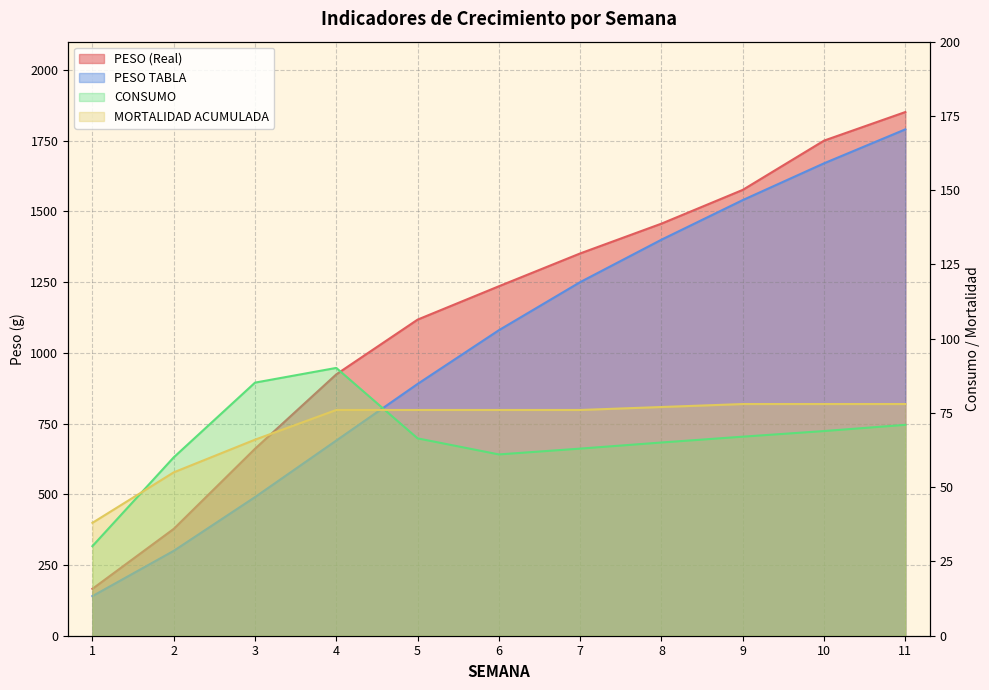

Between which two adjacent categories do CONSUMO and MORTALIDAD ACUMULADA first intersect?

1 and 2